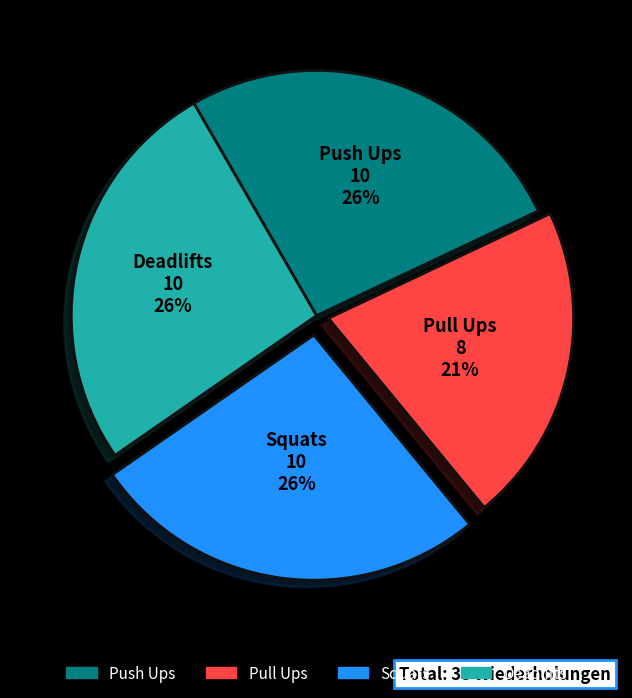

Do Deadlifts and Push Ups together represent more than half of the pie?

Yes